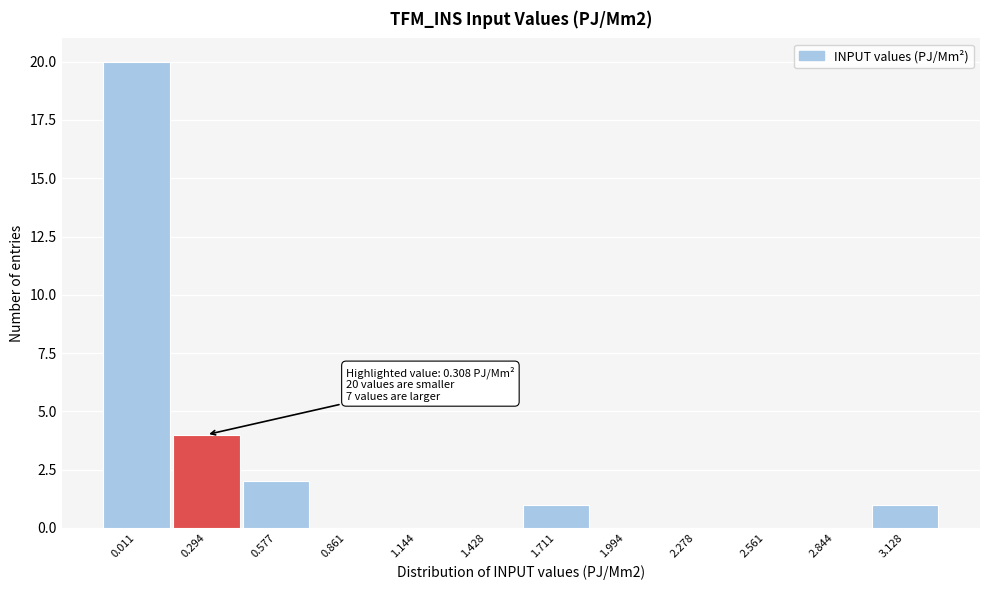

Reading left to right, extract all data points from this chart.

0.011=20	0.294=4	0.577=2	0.861=0	1.144=0	1.428=0	1.711=1	1.994=0	2.278=0	2.561=0	2.844=0	3.128=1